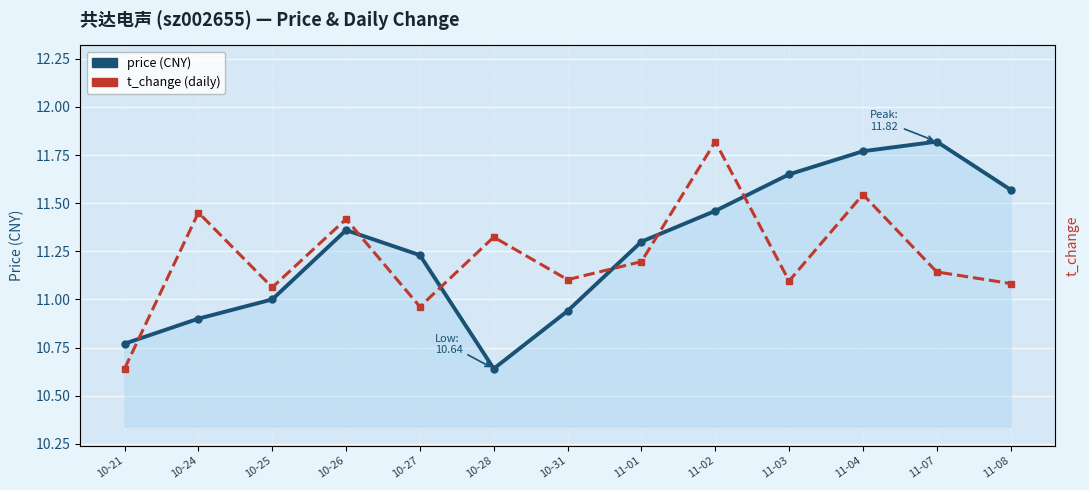

What is the label of the 11th point from the left?

11-04